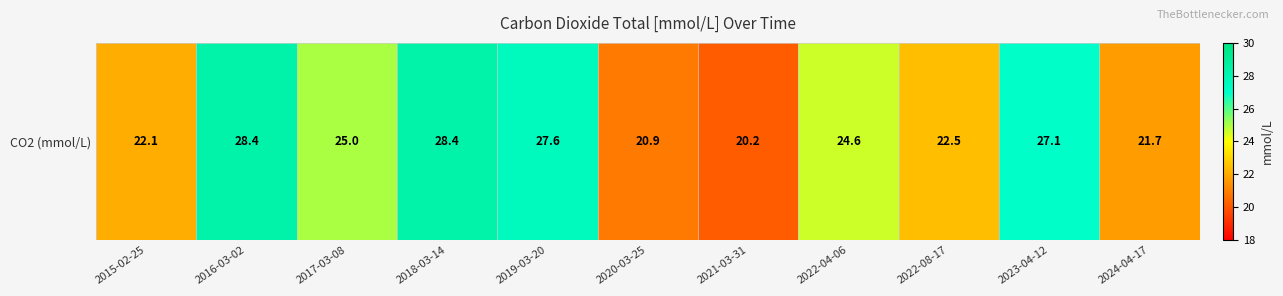

List the labels in order of value, smallest first.

2021-03-31, 2020-03-25, 2024-04-17, 2015-02-25, 2022-08-17, 2022-04-06, 2017-03-08, 2023-04-12, 2019-03-20, 2016-03-02, 2018-03-14